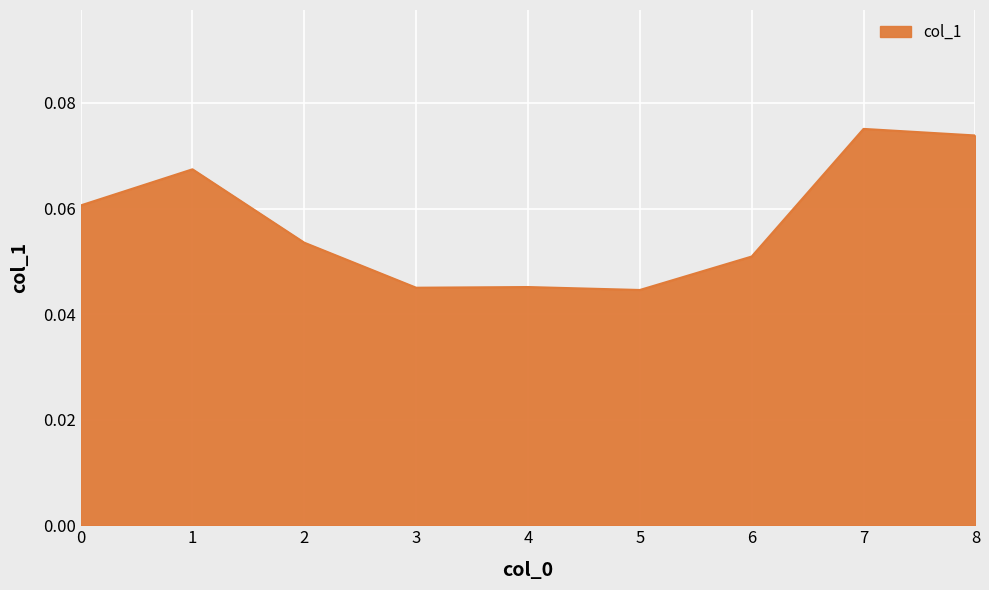

Between 4 and 8, which is larger?

8